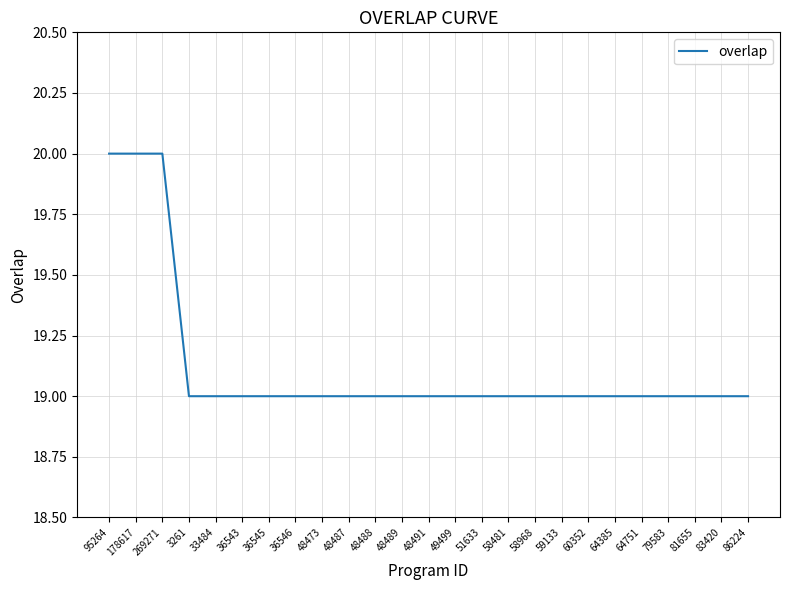

What is the smallest value displayed?

19